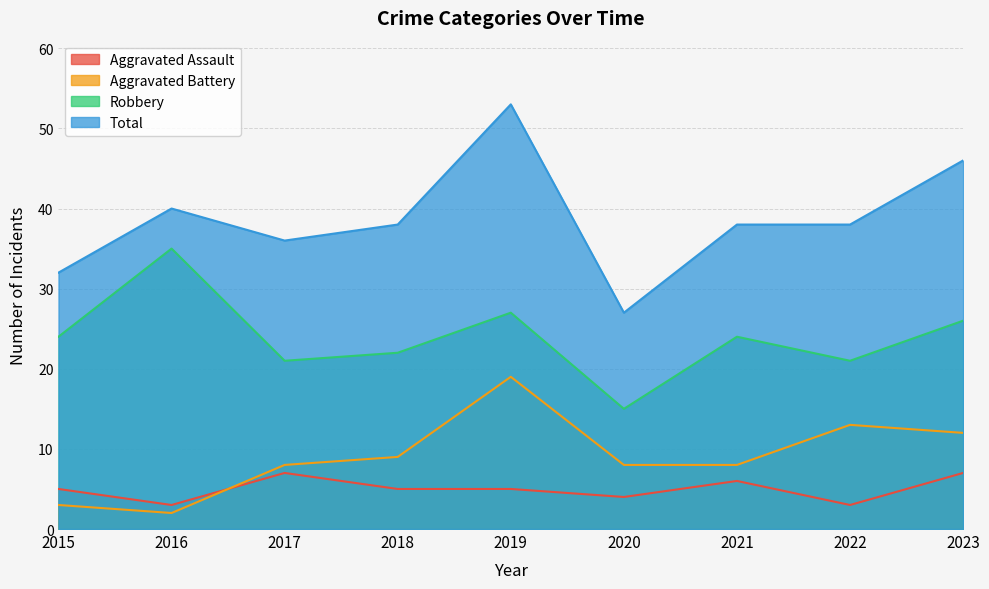

At how many categories does at least one series exceed 32?

7